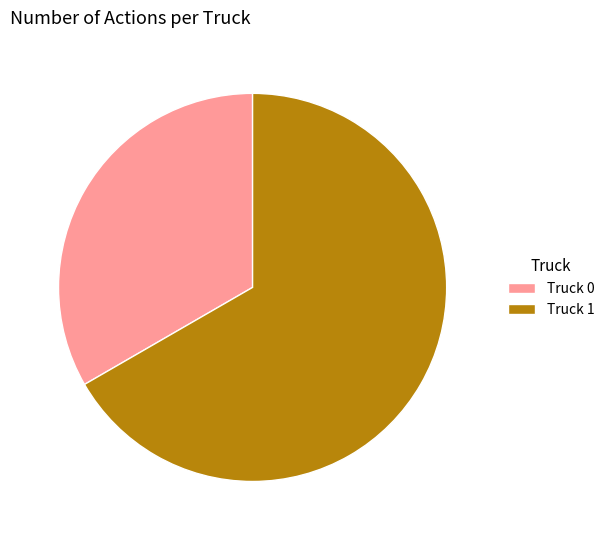

Is it true that Truck 0 is 44% of the pie?

False